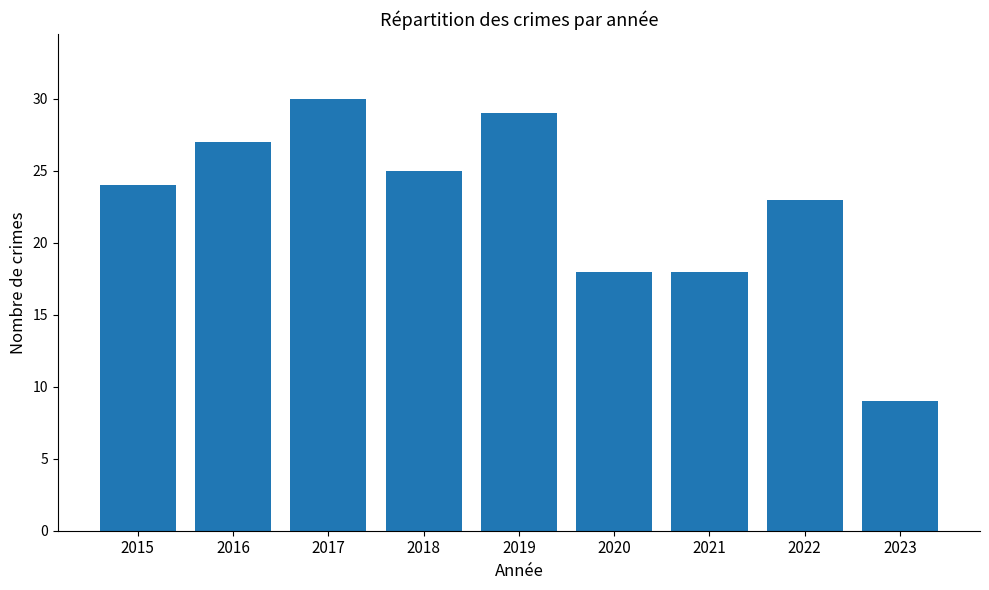

Reading left to right, transcribe all the data shown in this chart.

24	27	30	25	29	18	18	23	9